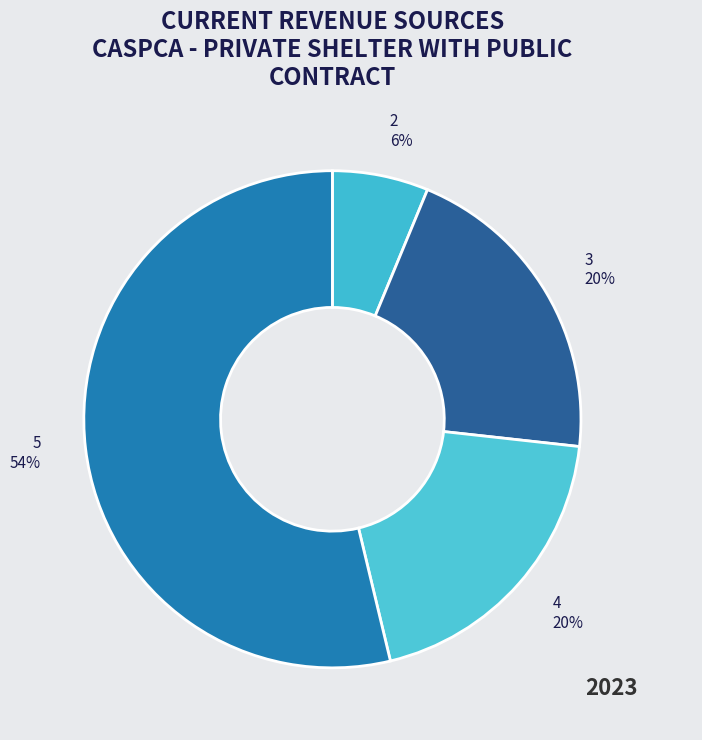

Is there a majority slice in this chart?

Yes